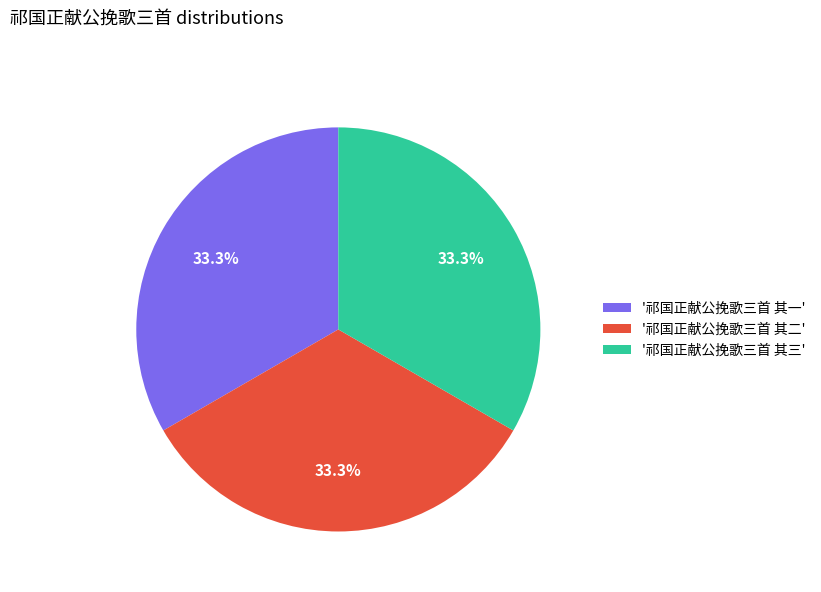

What is the ratio of the value at '祁国正献公挽歌三首 其三' to the value at '祁国正献公挽歌三首 其二'?

1.0